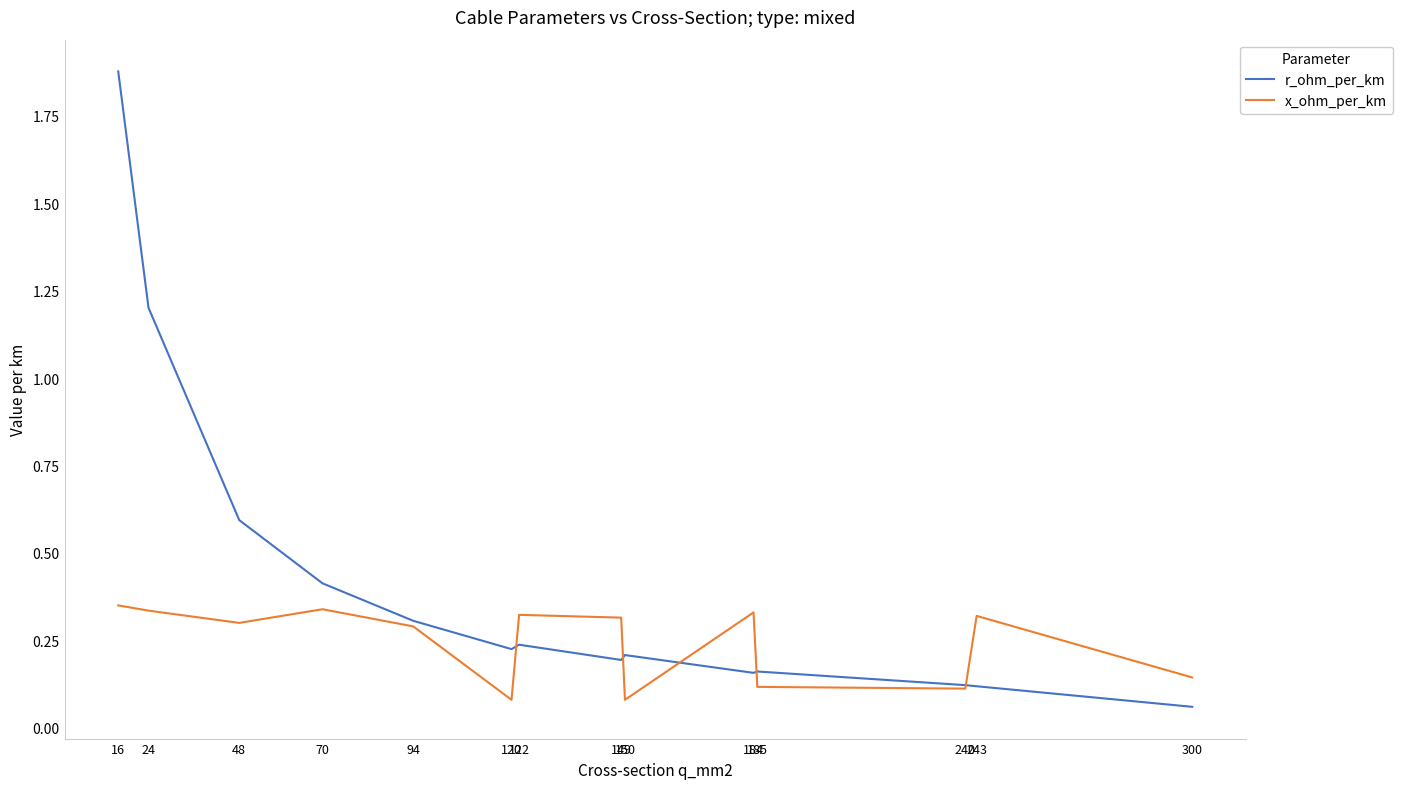

What is the sum of the x_ohm_per_km values at 16 and 70?

0.7